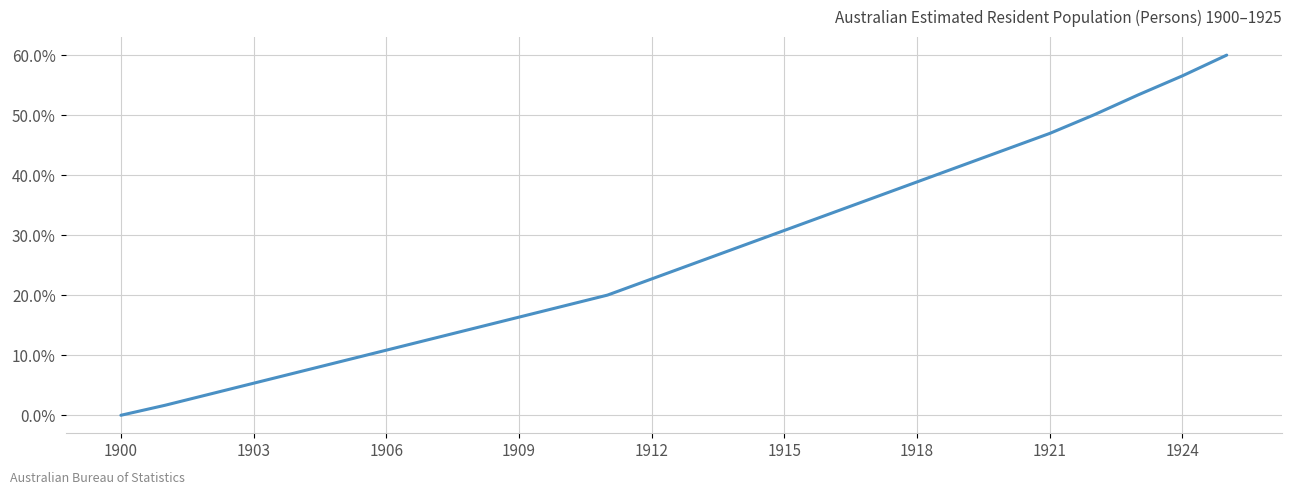

Does the chart display data point markers on the line(s)?

No